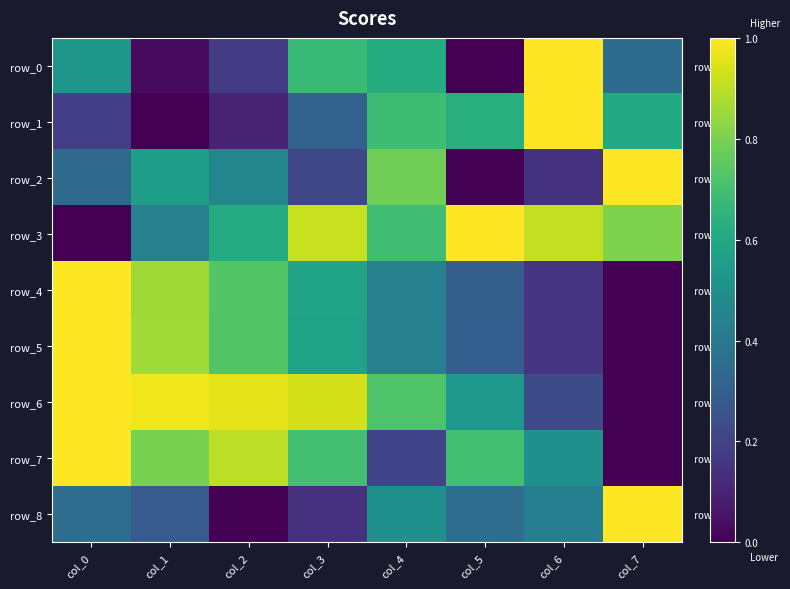

Reading left to right, what are all the values shown in this chart?

row_0: 0.5	0.0	0.2	0.7	0.6	0.0	1.0	0.4
row_1: 0.2	0.0	0.1	0.3	0.7	0.6	1.0	0.6
row_2: 0.3	0.6	0.5	0.2	0.8	0.0	0.1	1.0
row_3: 0.0	0.4	0.6	0.9	0.7	1.0	0.9	0.8
row_4: 1.0	0.9	0.7	0.6	0.4	0.3	0.2	0.0
row_5: 1.0	0.9	0.7	0.6	0.4	0.3	0.2	0.0
row_6: 1.0	1.0	1.0	0.9	0.7	0.5	0.2	0.0
row_7: 1.0	0.8	0.9	0.7	0.2	0.7	0.5	0.0
row_8: 0.4	0.3	0.0	0.1	0.5	0.4	0.4	1.0